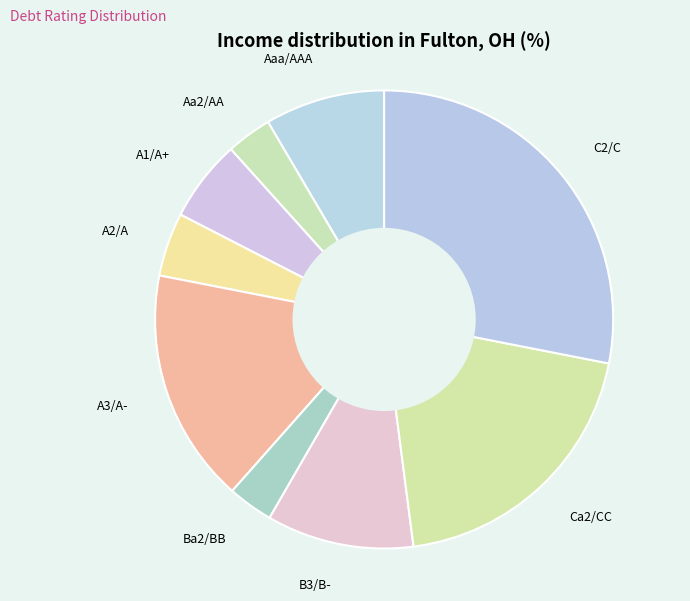

Is the sum of Ba2/BB and C2/C greater than half?

No